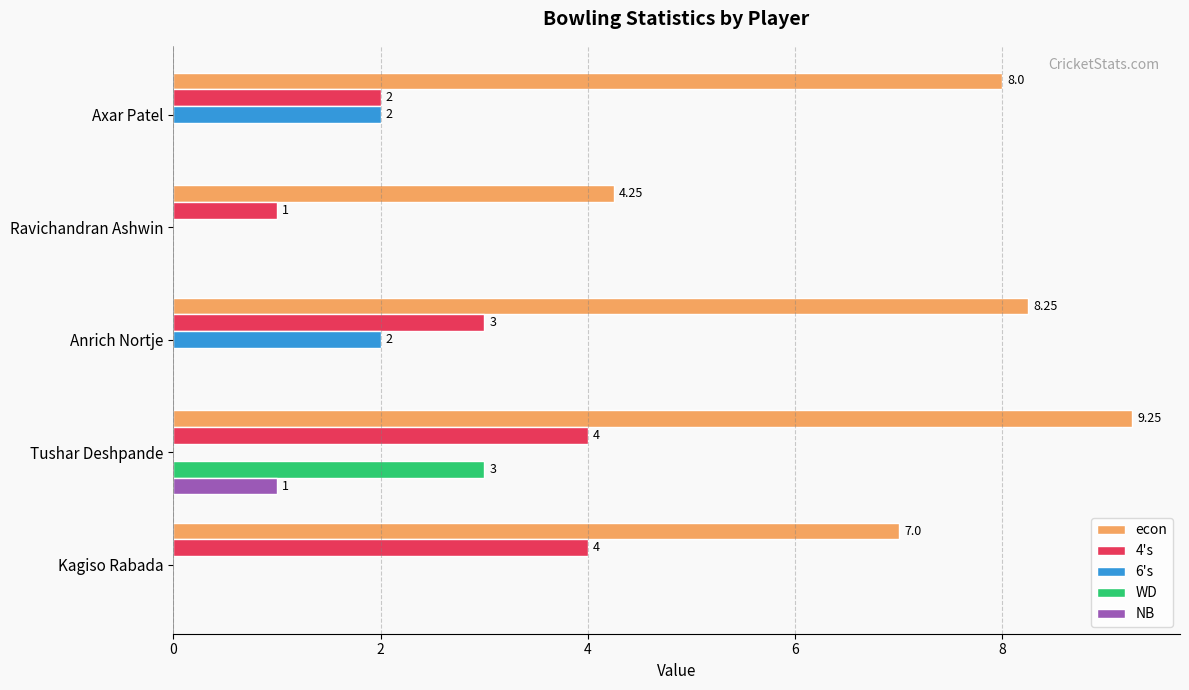

Which series changed the most between Tushar Deshpande and Anrich Nortje?

WD